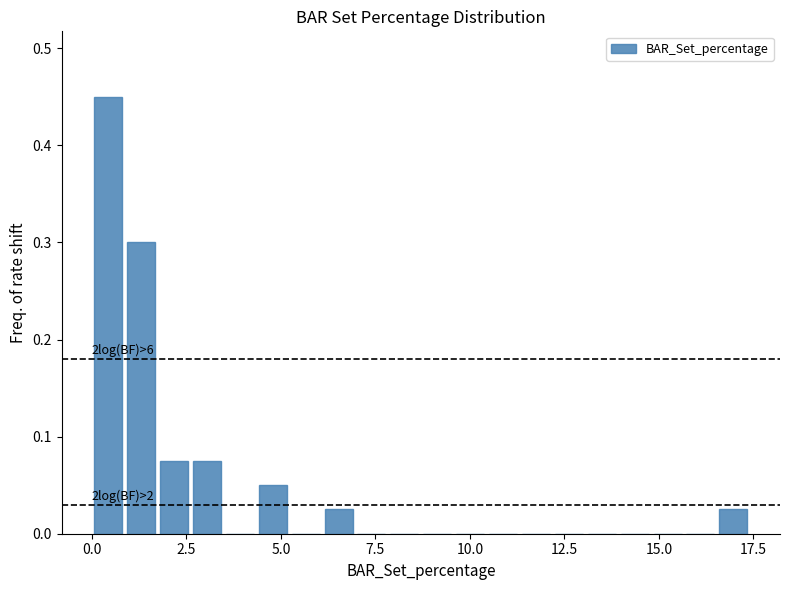

Read against the x-axis, roughly where is the centre of the tallest bar?

0.5